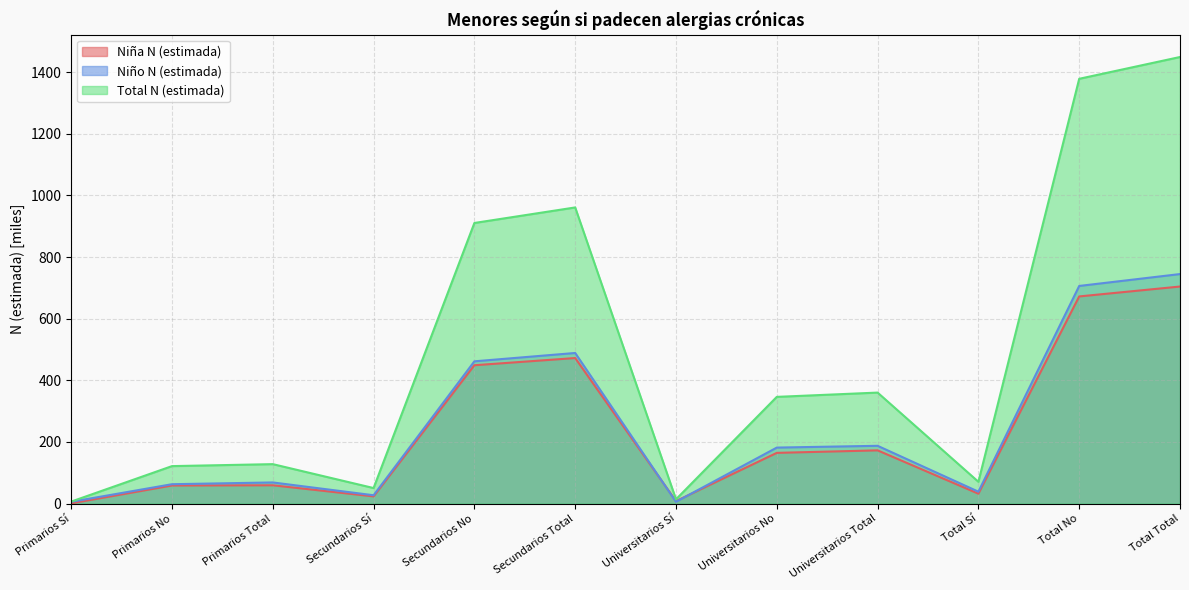

Does the chart display data point markers on the line(s)?

No